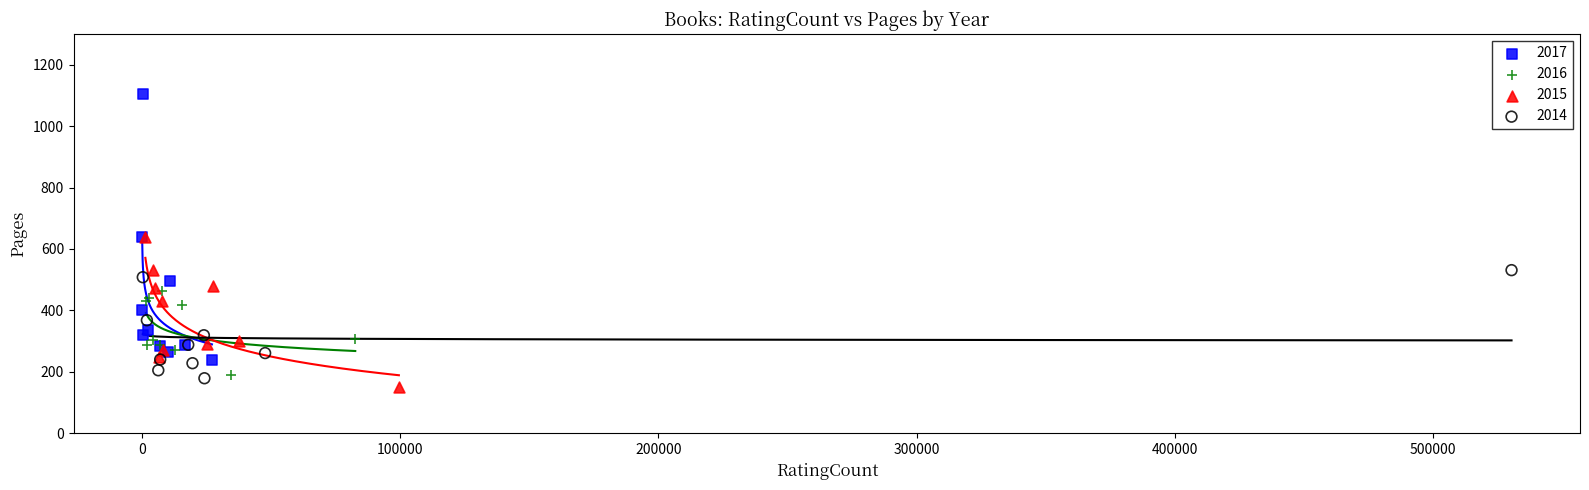

Which series reaches the minimum Y coordinate?

2015